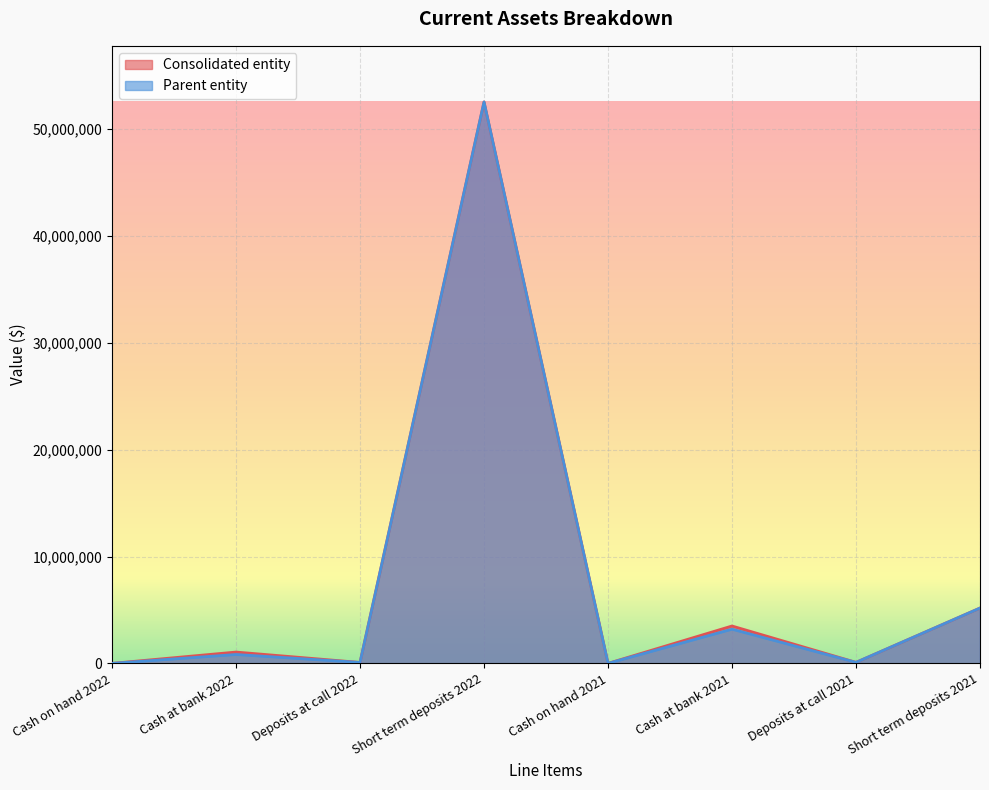

Which series has the largest range (max minus min)?

Parent entity